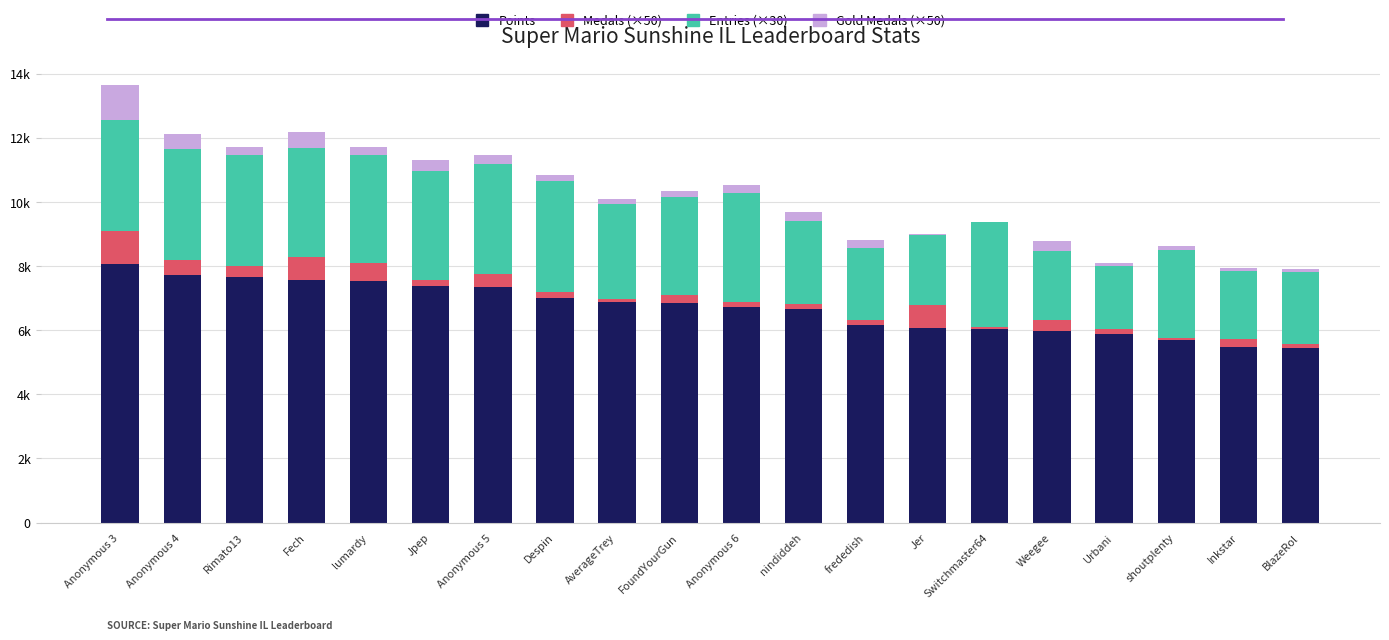

What are all the series names shown in the legend?

Points, Medals (×50), Entries (×30), Gold Medals (×50)